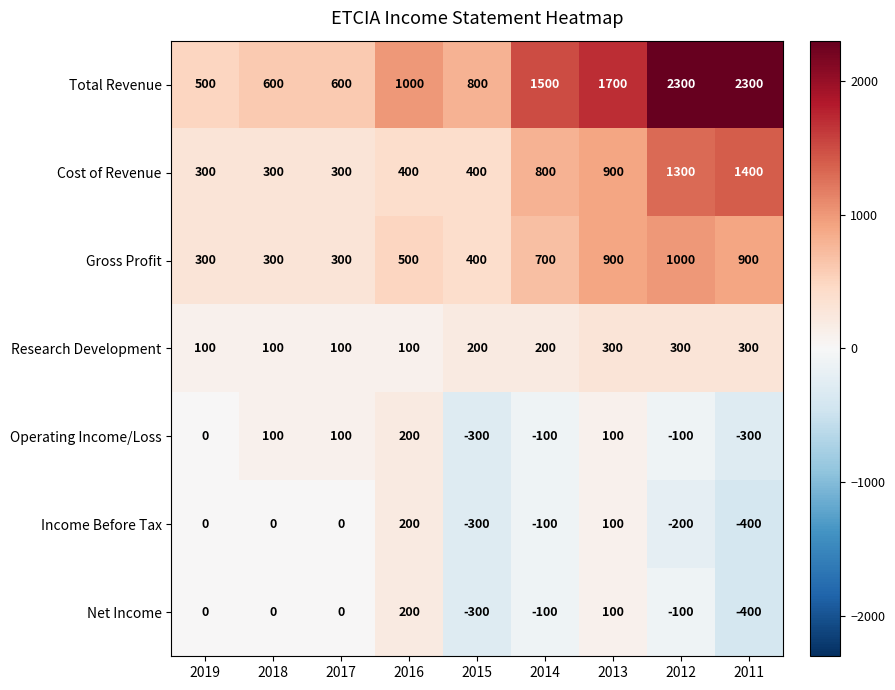

How many series are shown in this chart?

7